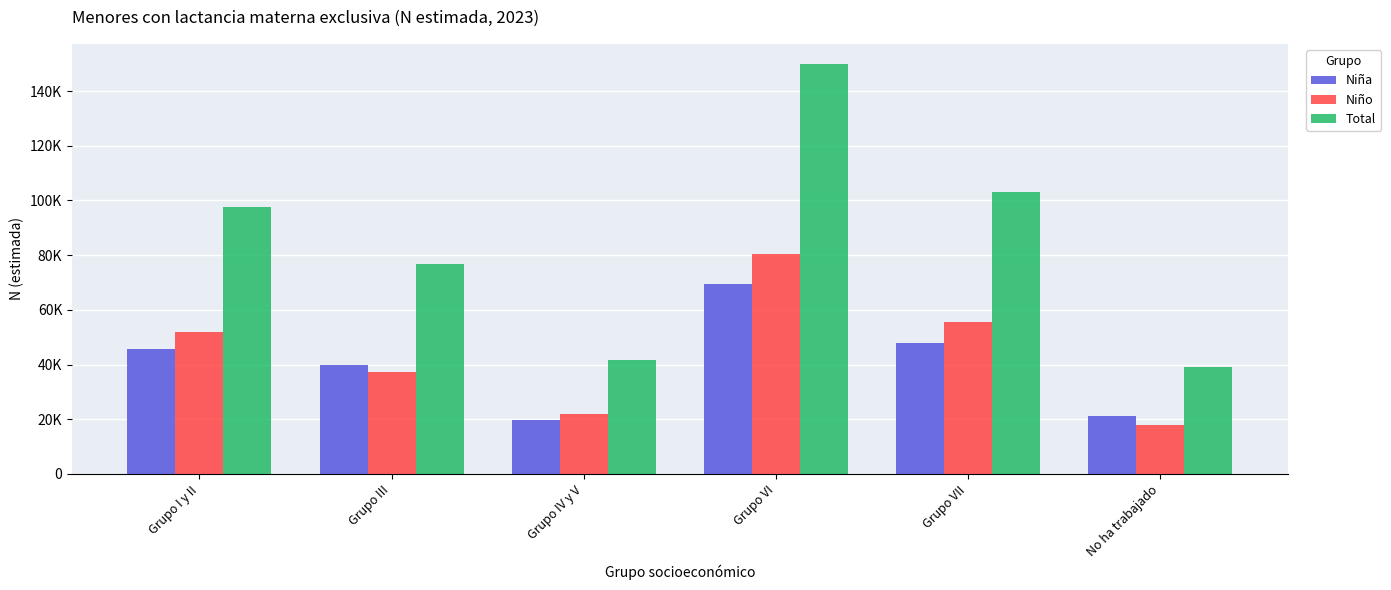

What position from the left is No ha trabajado?

6